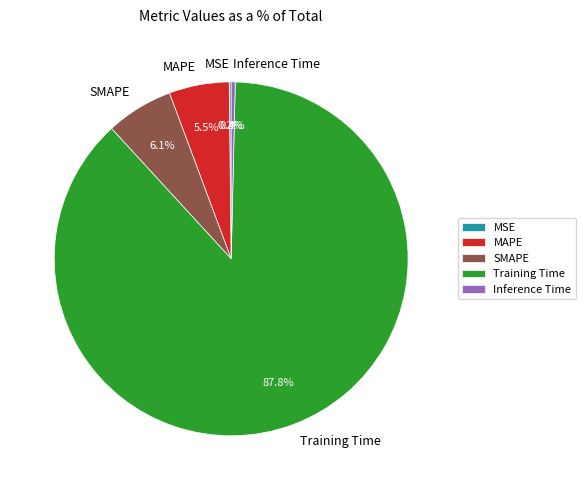

Which category accounts for the majority?

Training Time